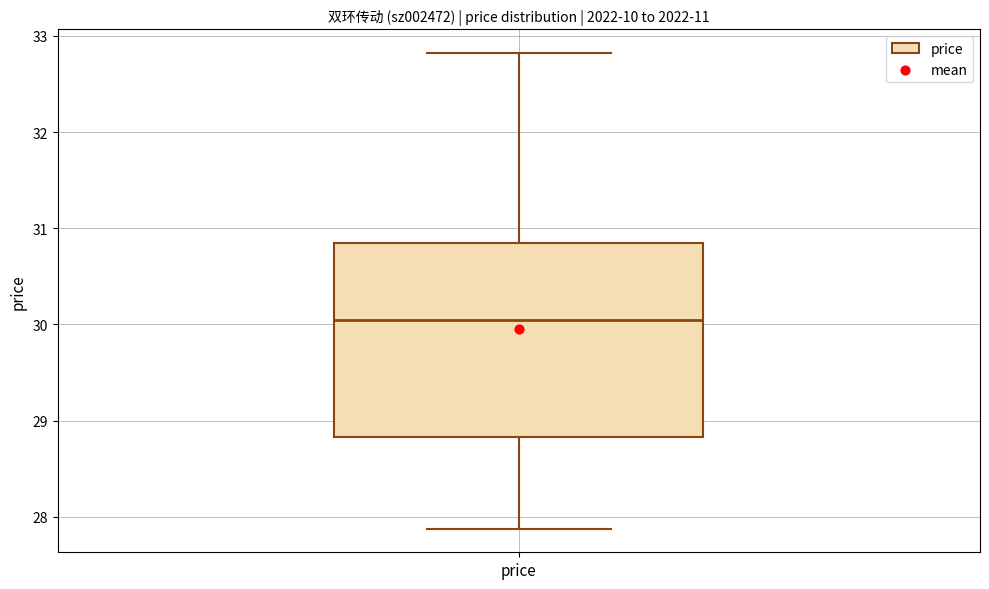

Where is the lower edge of the box for price on the y-axis? The values are not printed on the chart, so give them approximately, as read against the axis.

28.8